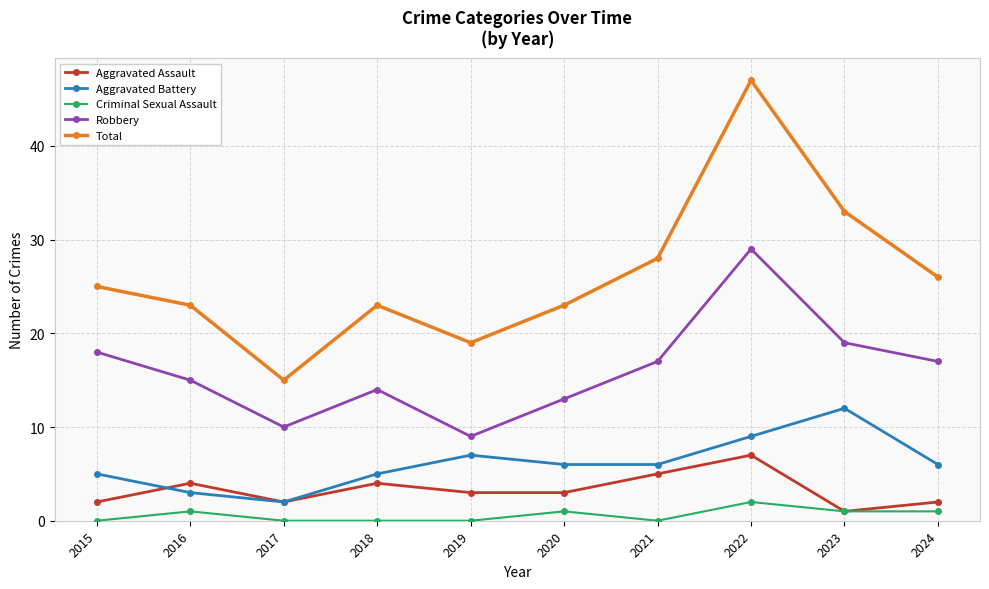

List the series in order of their peak value, highest first.

Total, Robbery, Aggravated Battery, Aggravated Assault, Criminal Sexual Assault